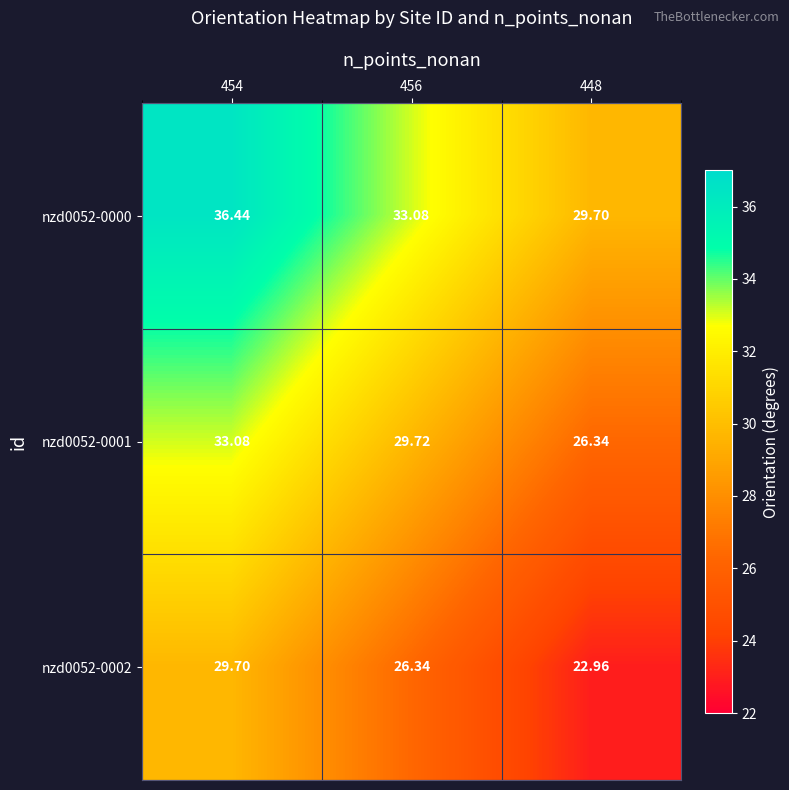

Which has a higher value, 456 or 448?

456